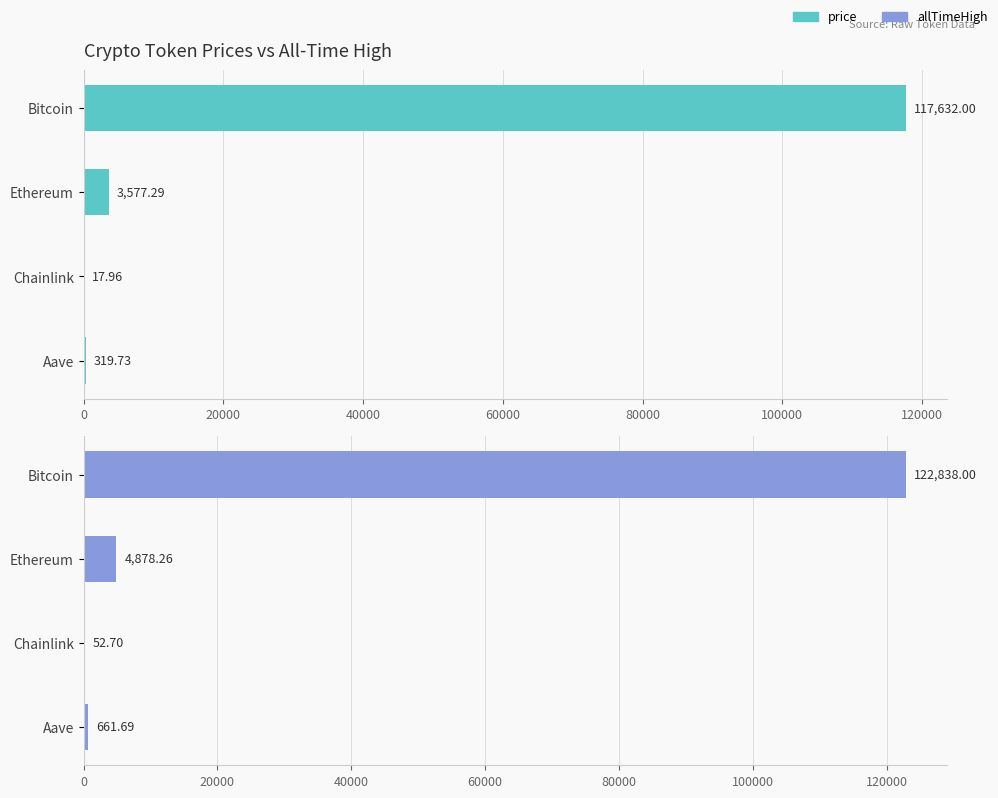

The value of allTimeHigh at Ethereum is 7609.1. True or false?

False